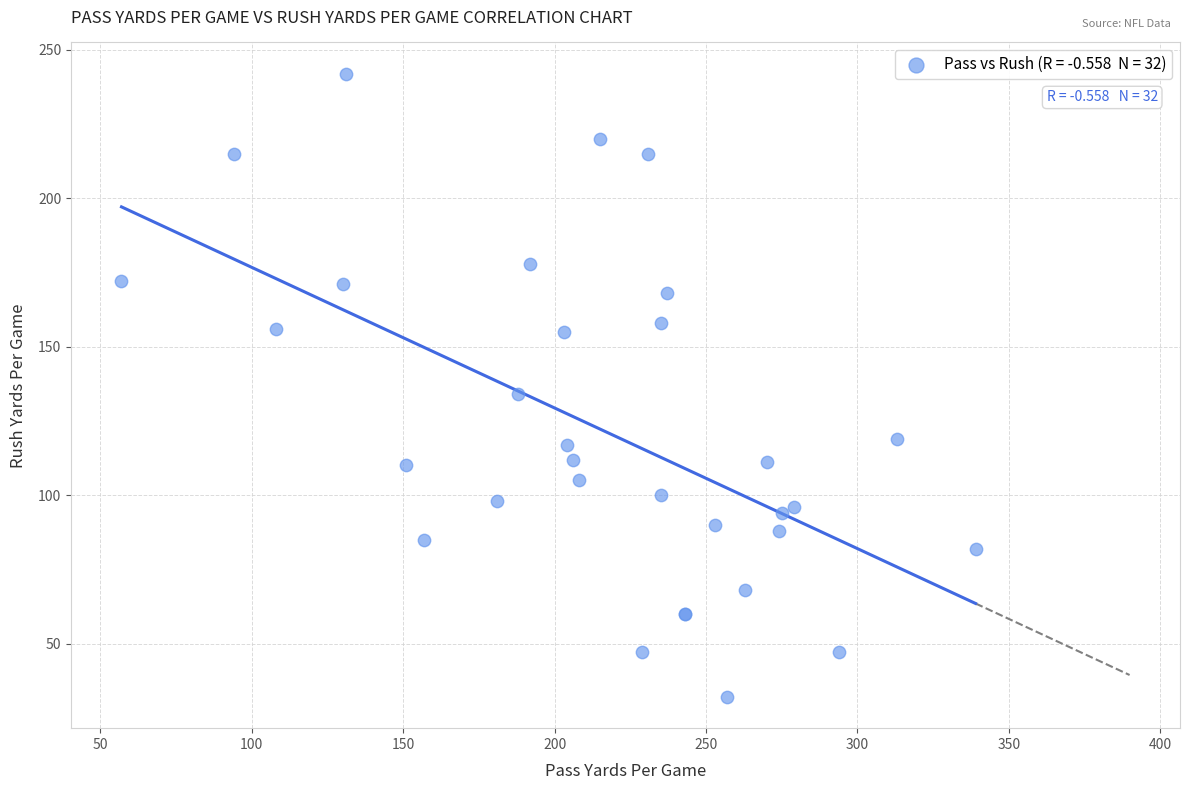

What Y value in the scatter plot is closest to 137?

134